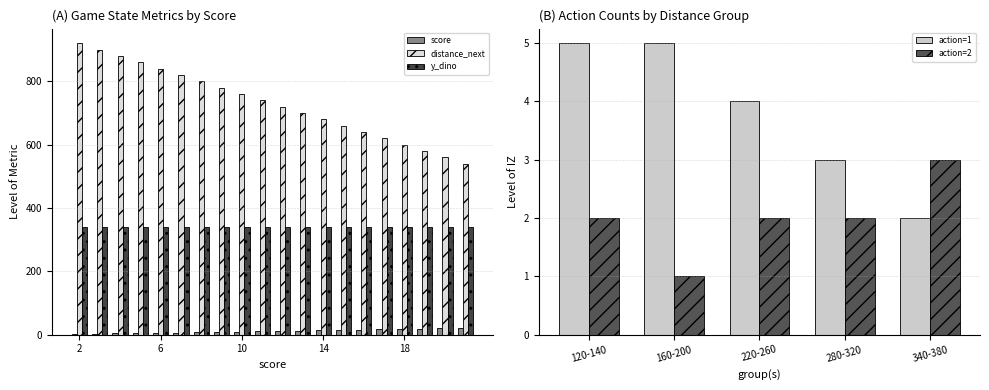

At how many categories does at least one series exceed 913?

1